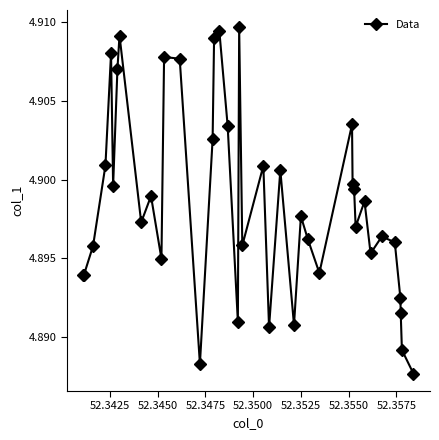

What is the sum of all values?

195.9